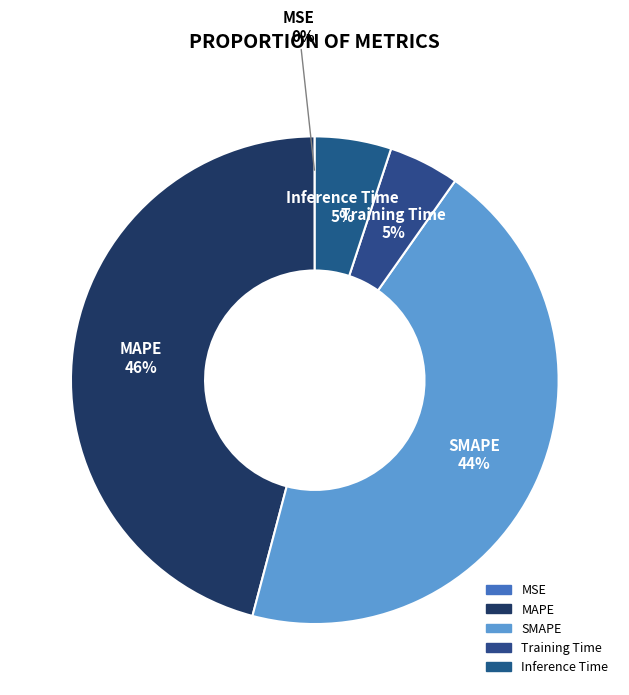

To the nearest percent, what portion does Inference Time represent?

5%